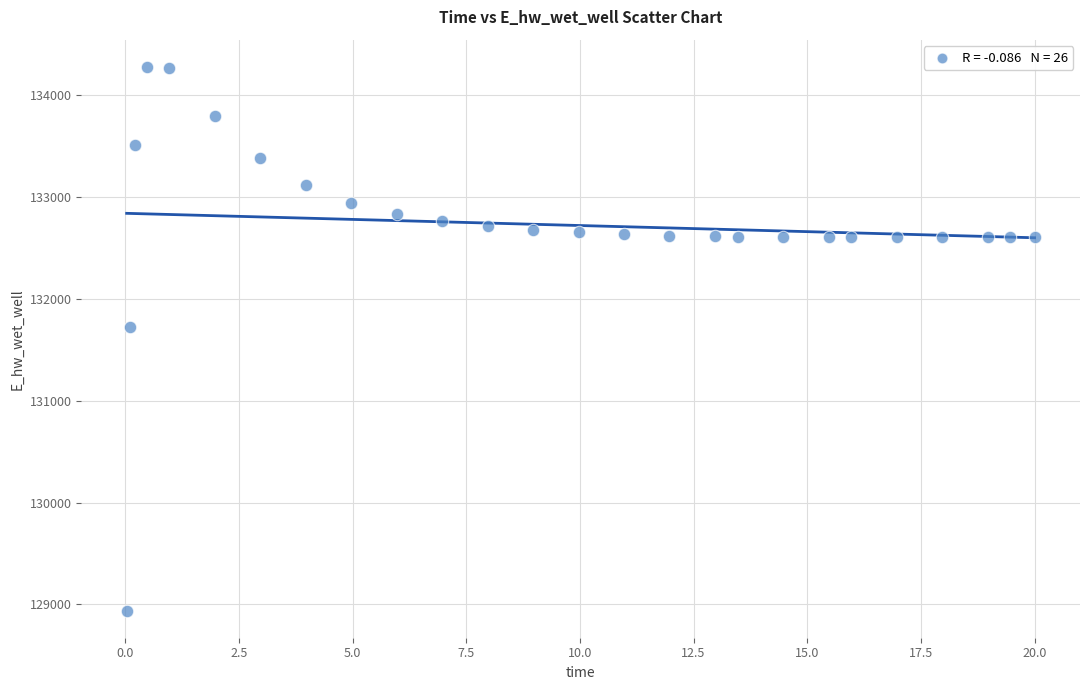

What is the range of Y values (max minus min)?

5338.5